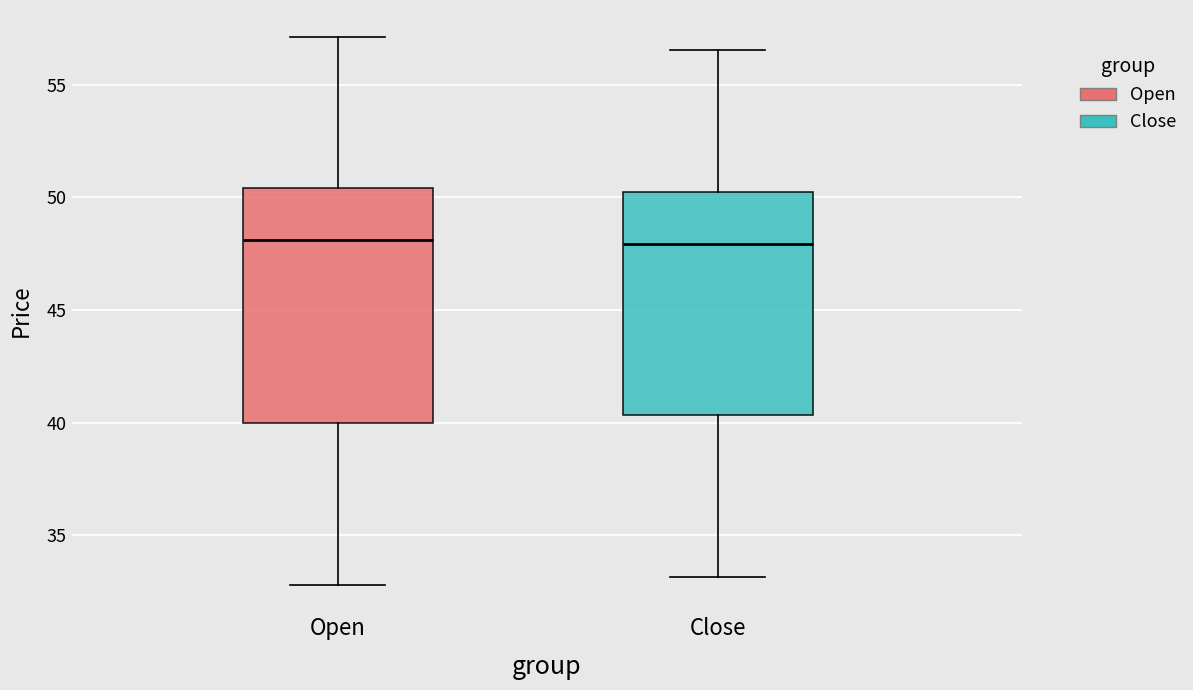

Which box is the tallest, from its lower edge to its upper edge?

Open